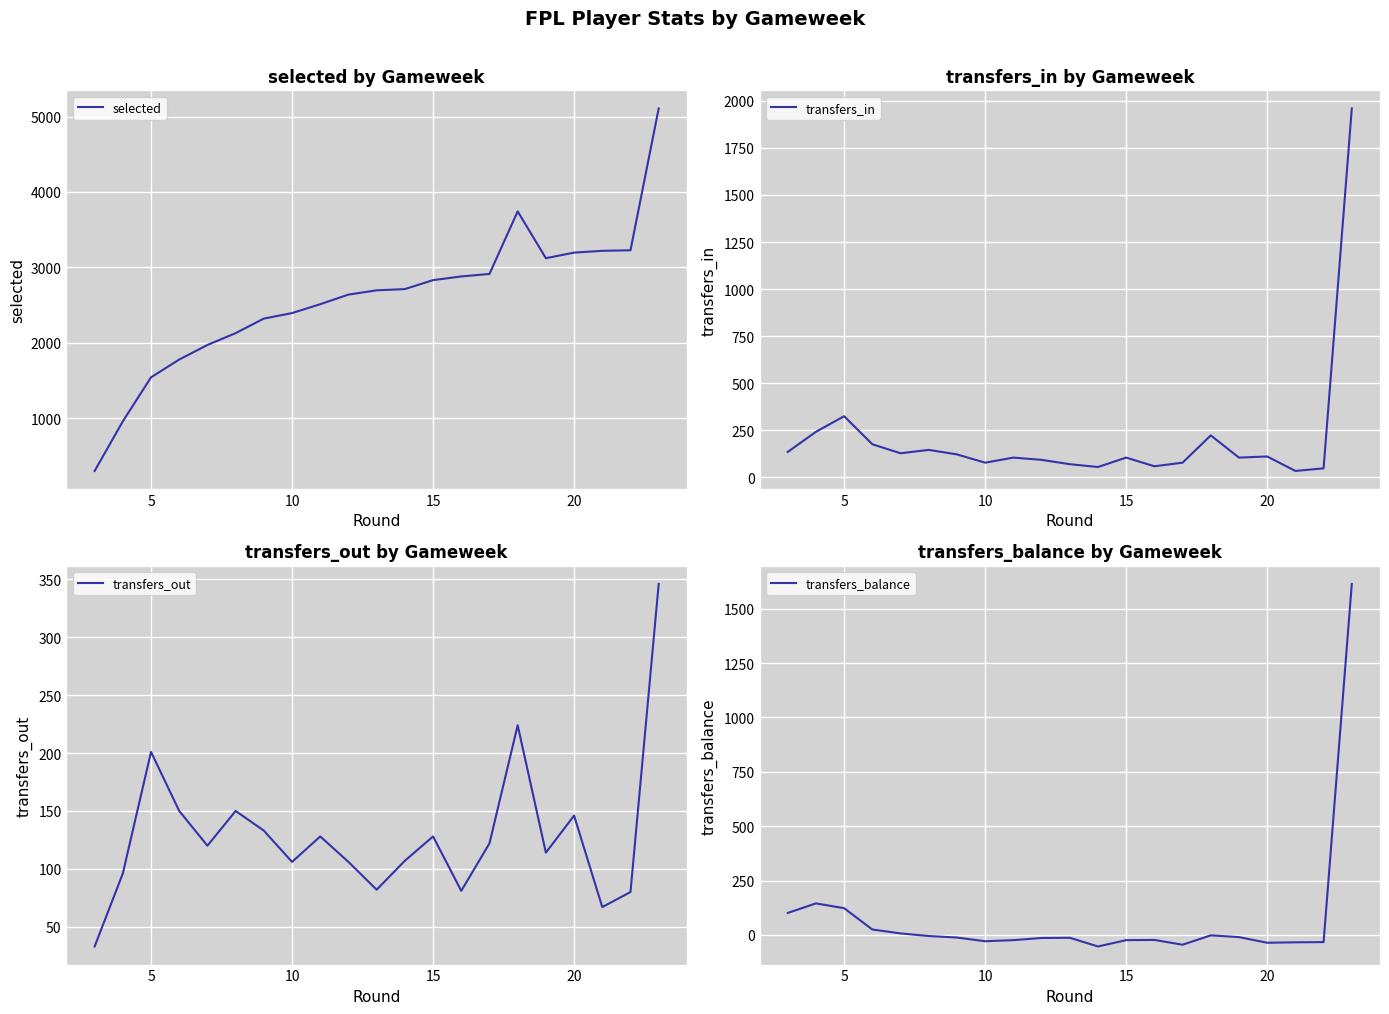

Reading right to left, list all the values displayed in this chart.

selected: 5107	3226	3219	3195	3121	3742	2912	2879	2830	2711	2695	2638	2511	2393	2320	2127	1970	1777	1541	957	299
transfers_in: 1960	47	33	110	104	222	77	58	104	54	69	92	104	77	121	145	127	175	324	241	134
transfers_out: 346	80	67	146	114	224	122	81	128	107	82	106	128	106	133	150	120	150	201	96	33
transfers_balance: 1614	-33	-34	-36	-10	-2	-45	-23	-24	-53	-13	-14	-24	-29	-12	-5	7	25	123	145	101